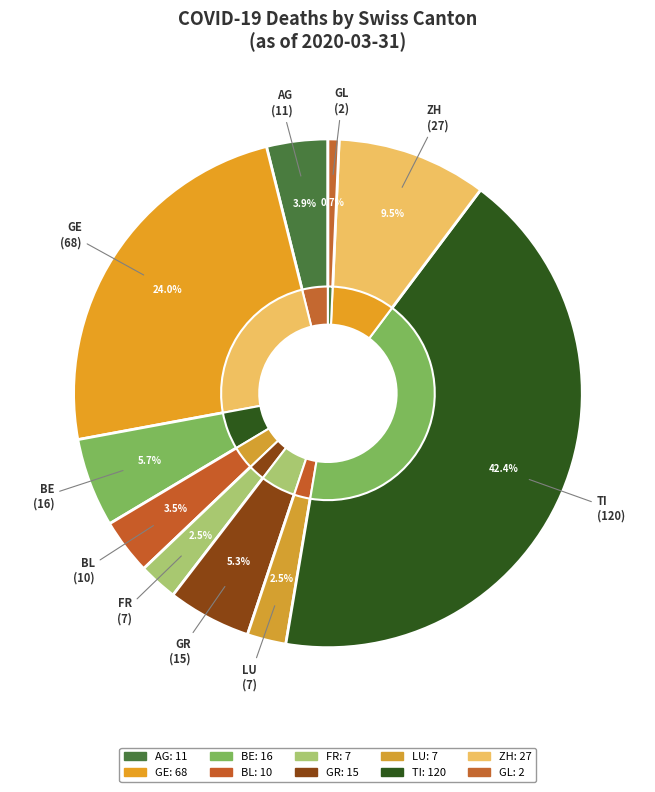

What is the change in value from AG to GE?

+57